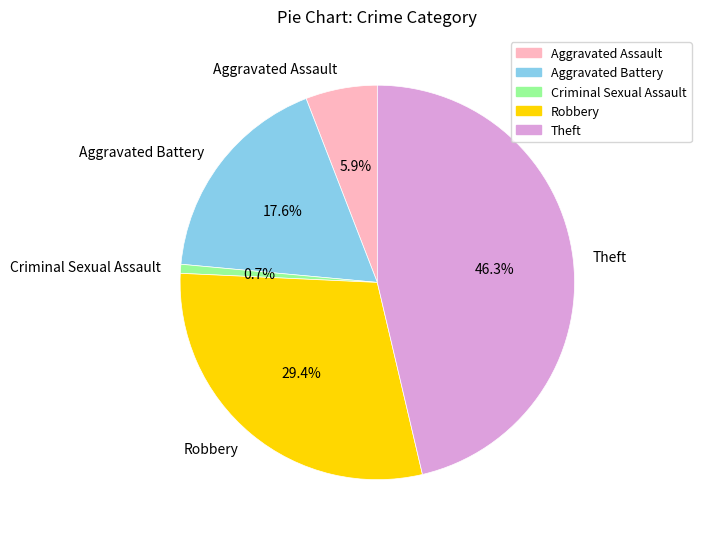

Which category has the biggest portion of the pie?

Theft